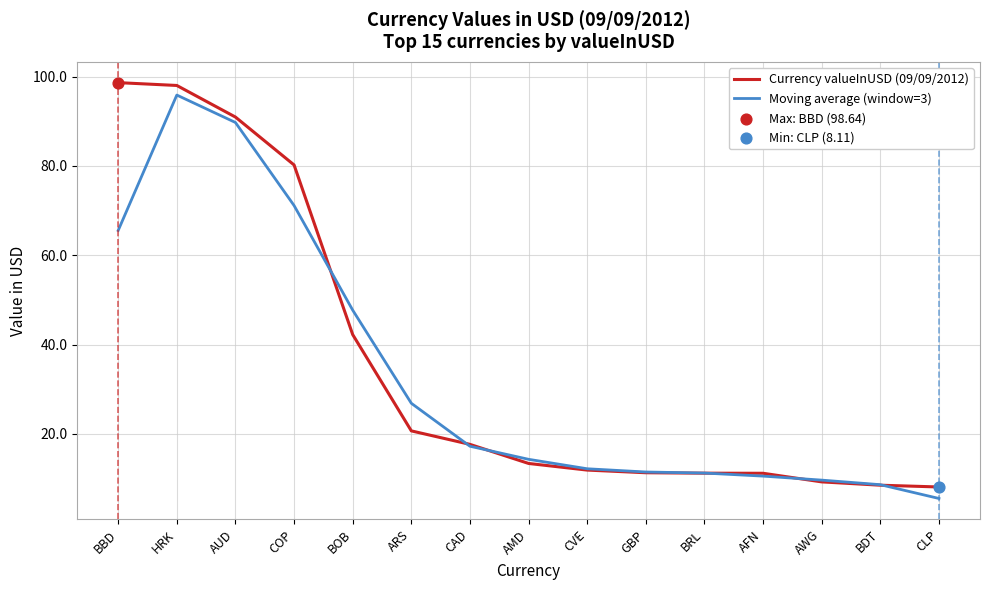

Is the value of Moving average (window=3) at BOB greater than the value of Currency valueInUSD (09/09/2012) at ARS?

Yes